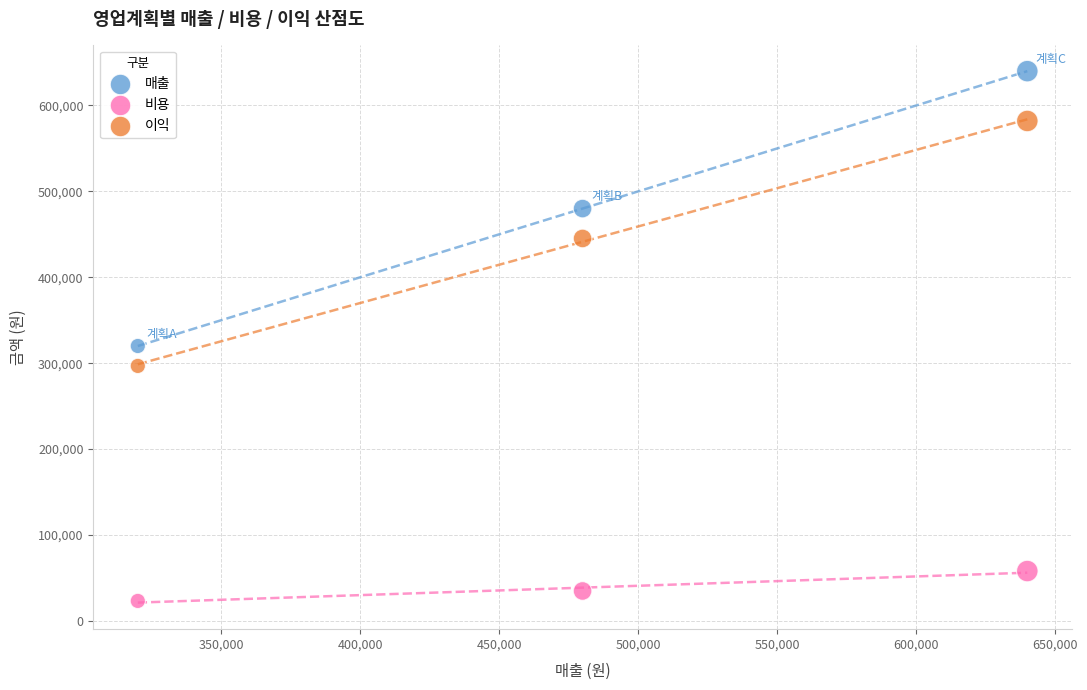

Which series reaches the maximum Y coordinate?

매출